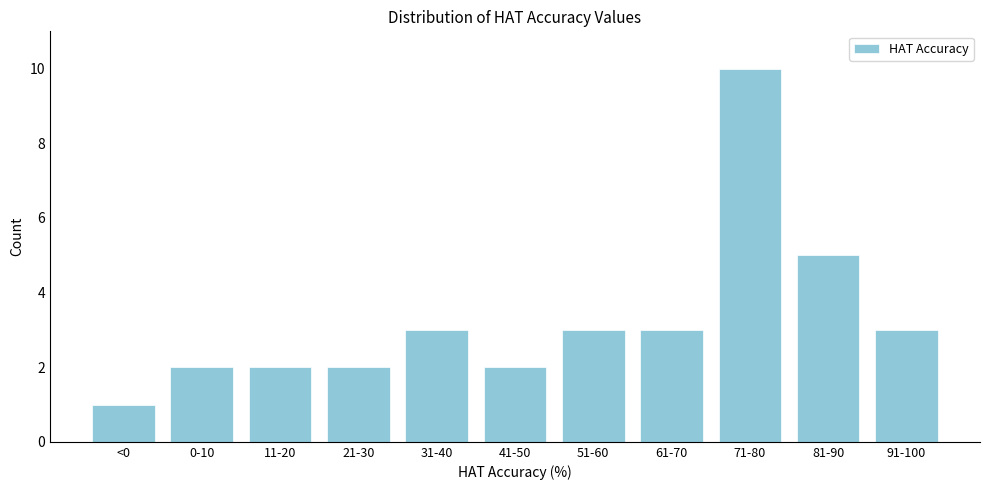

Reading left to right, list all the values displayed in this chart.

1	2	2	2	3	2	3	3	10	5	3